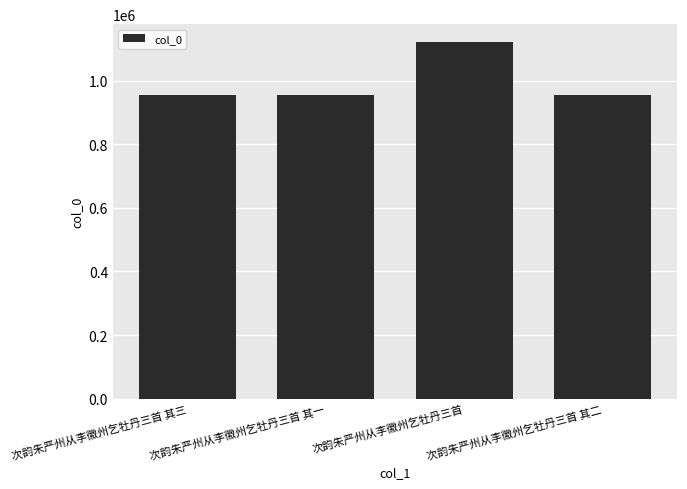

What is the approximate value at 次韵朱严州从李徽州乞牡丹三首?

1121691